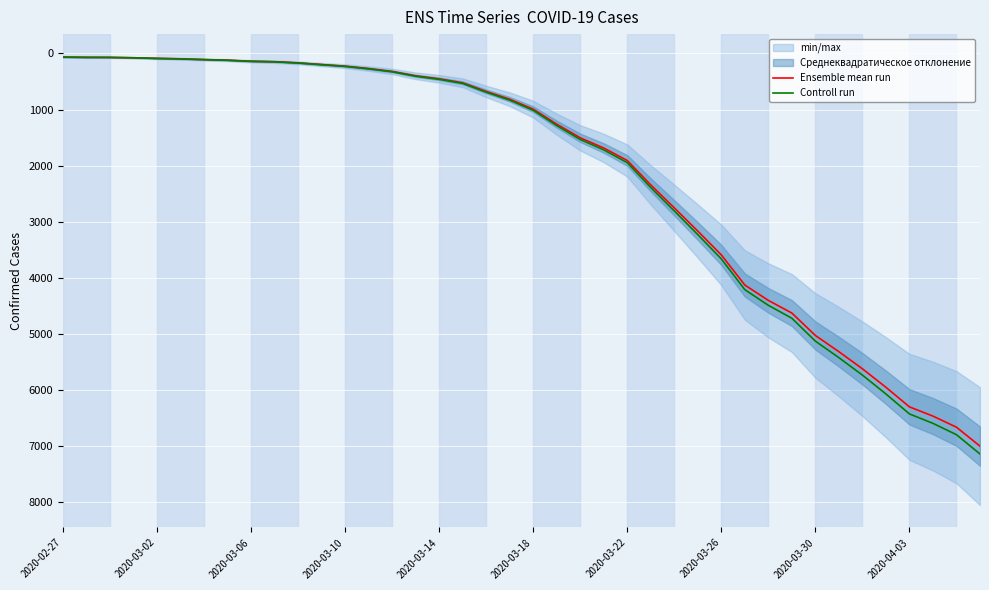

Which series has the widest spread of values?

Controll run